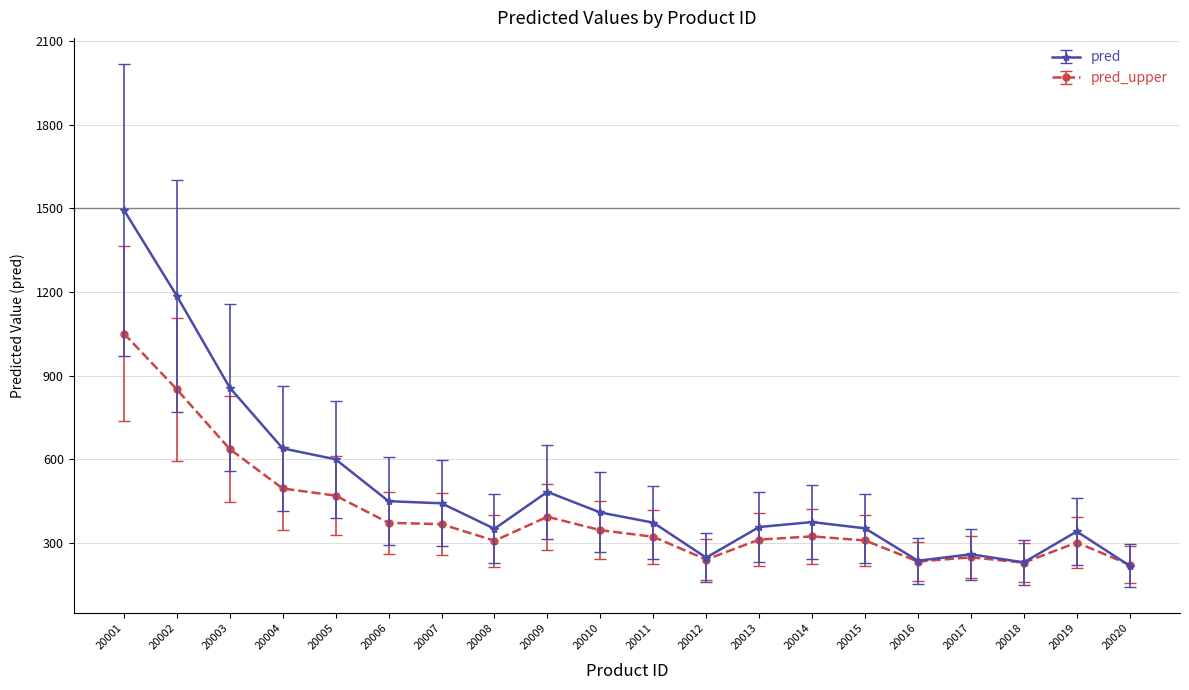

Between 20002 and 20018, which series saw the biggest shift?

pred